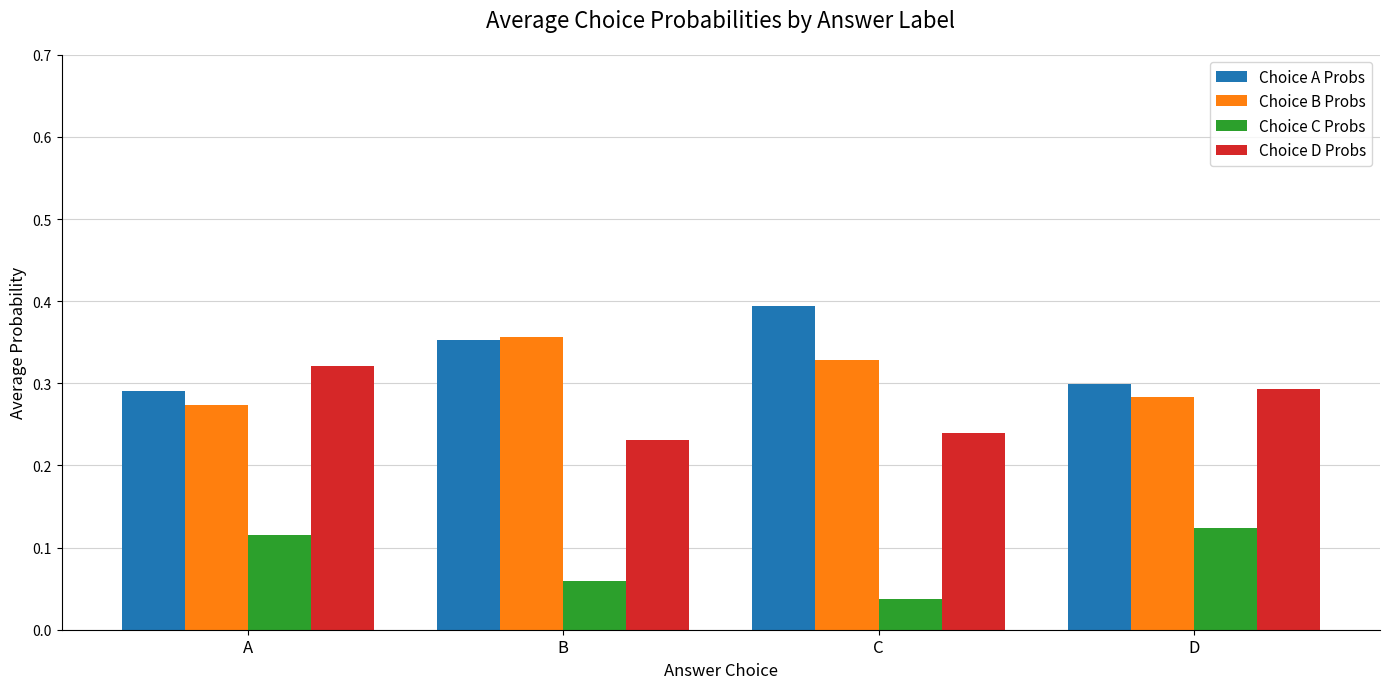

At which label does Choice A Probs reach its peak?

C